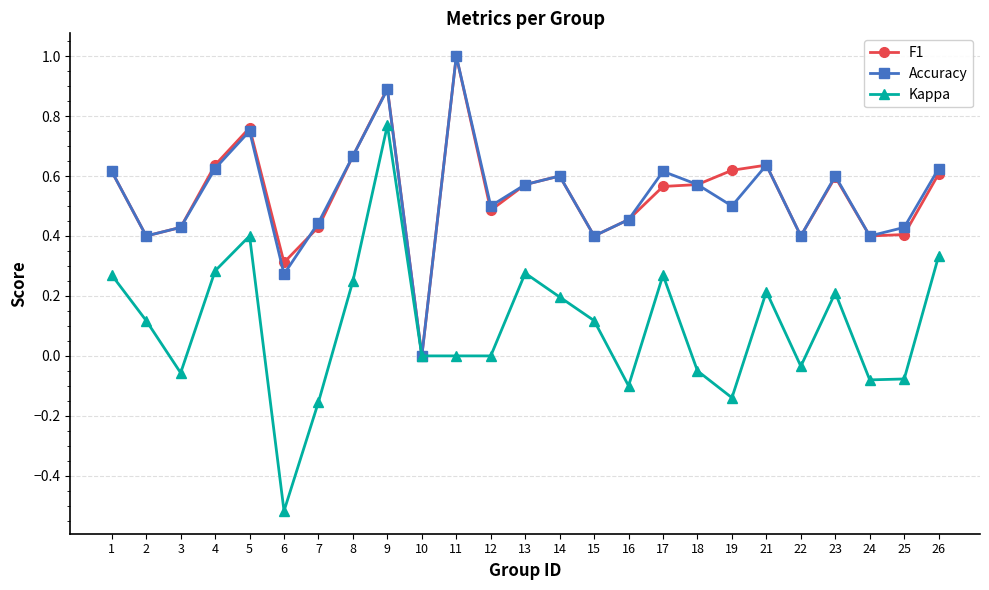

What is the maximum value shown in the chart?

1.0